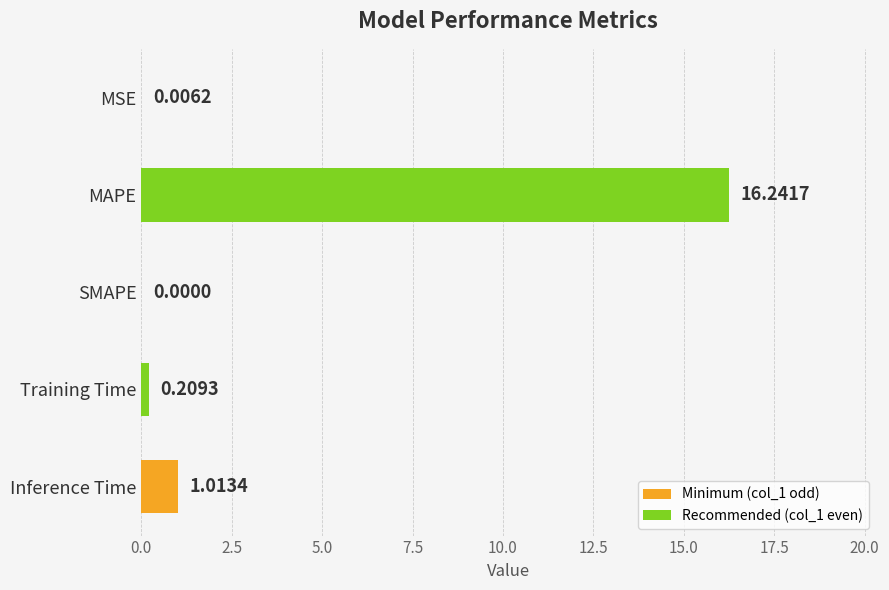

Which category has the highest value across all series?

MAPE